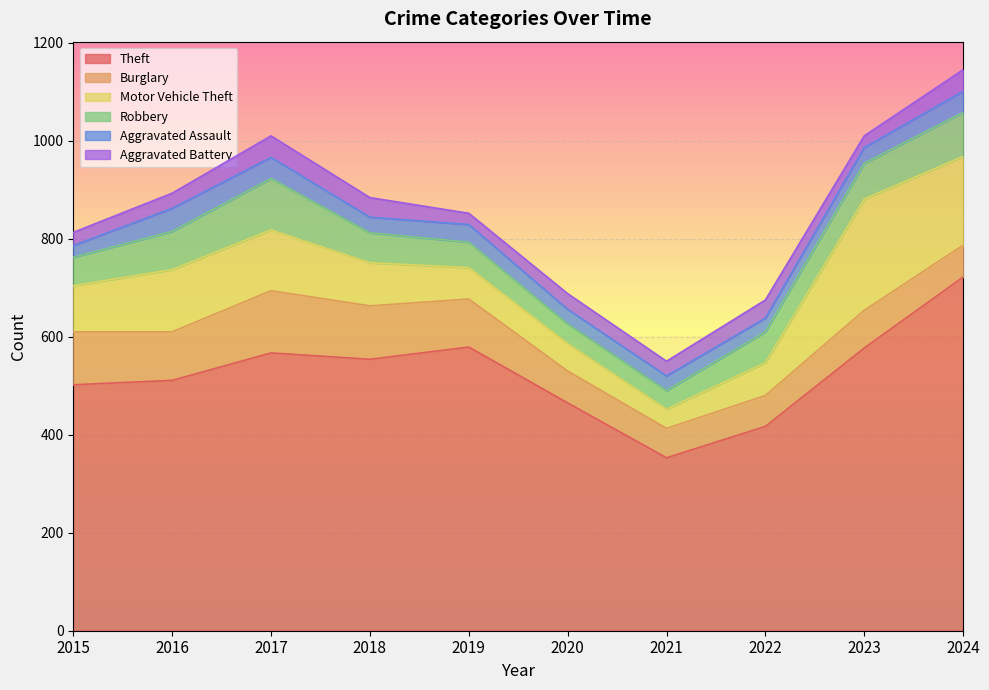

What is the spread (max minus min) of values at 2015?

478